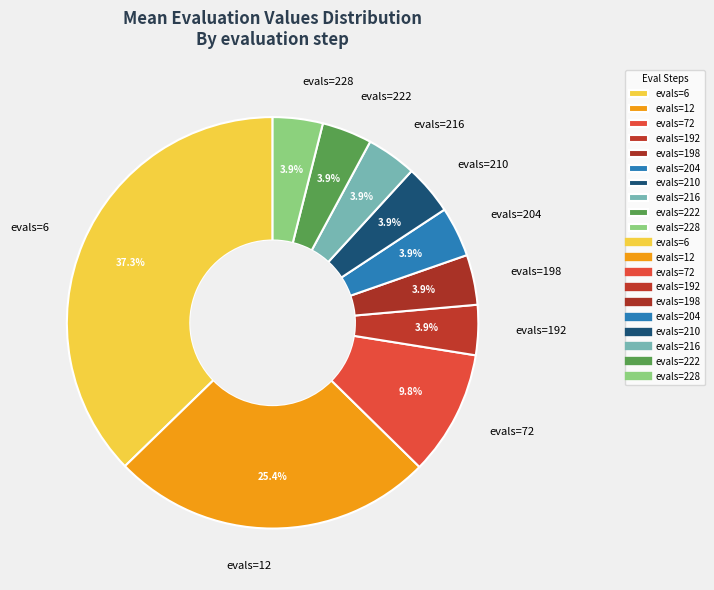

What portion of the pie excludes evals=204?

96.1%